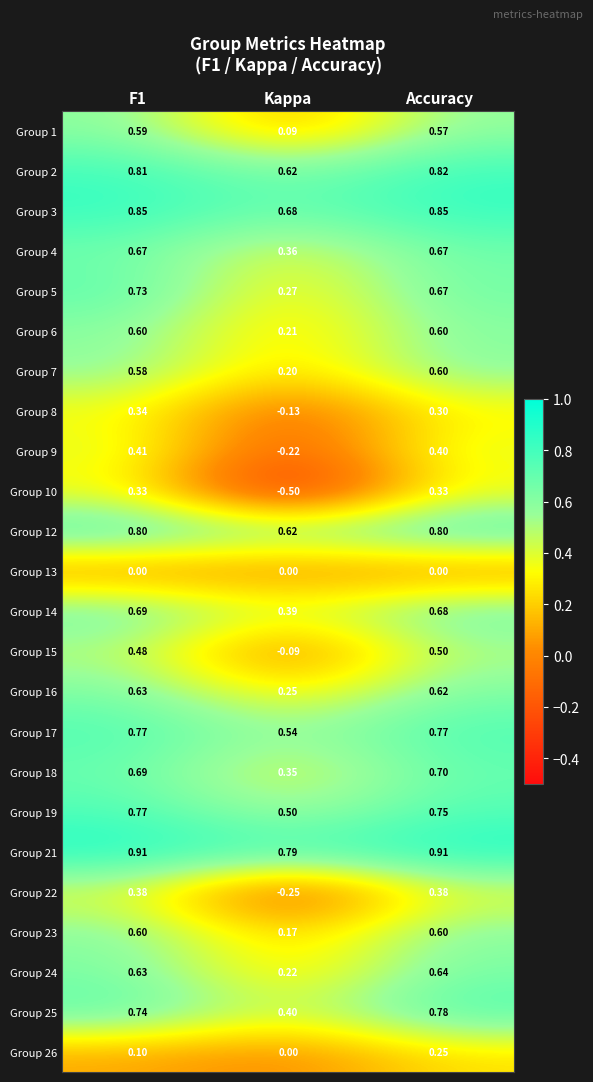

At which category is the sum across all series the highest?

Accuracy